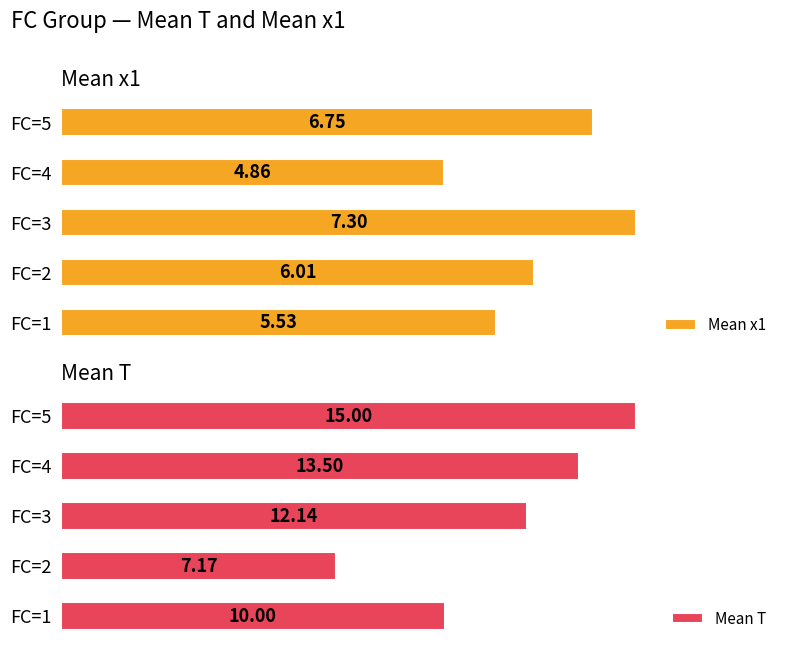

What are all the series names shown in the legend?

Mean x1, Mean T